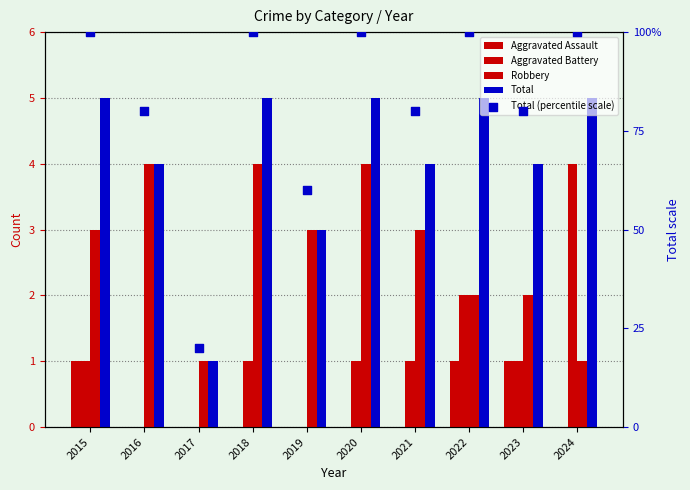

What are all the series names shown in the legend?

Aggravated Assault, Aggravated Battery, Robbery, Total, Total (percentile scale)